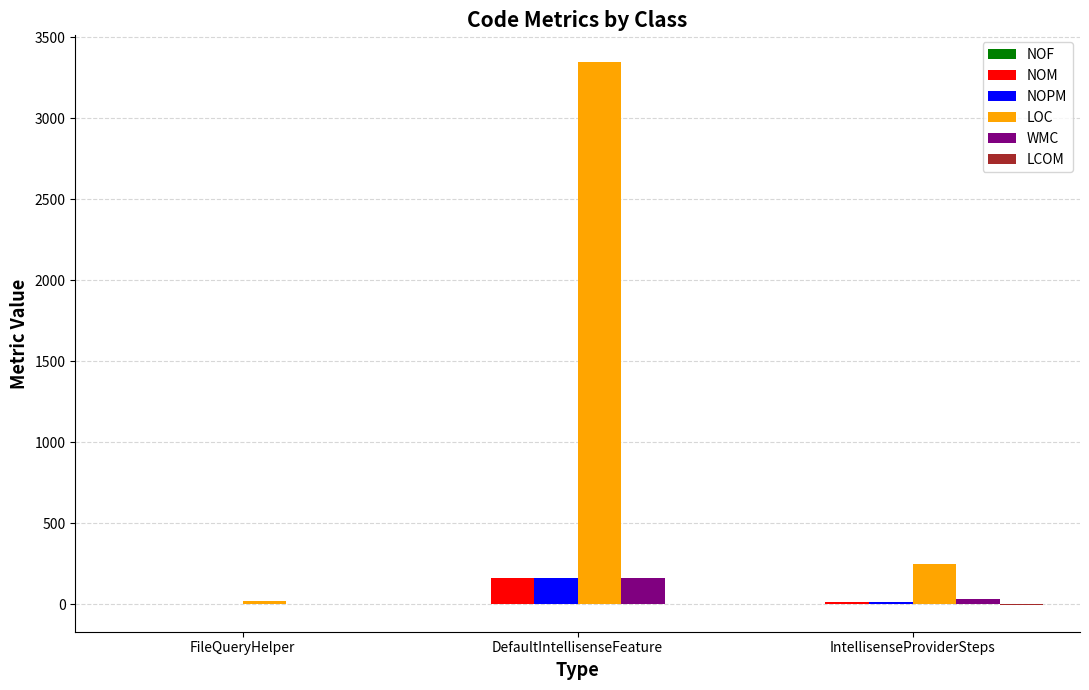

Which series has the largest total across all categories?

LOC